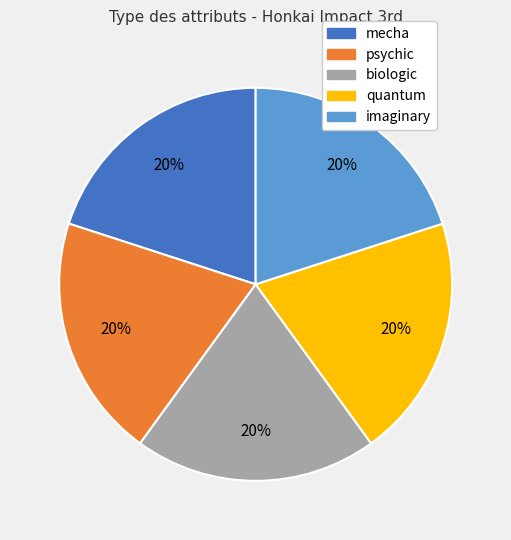

What is the ratio of the value at quantum to the value at psychic?

1.0